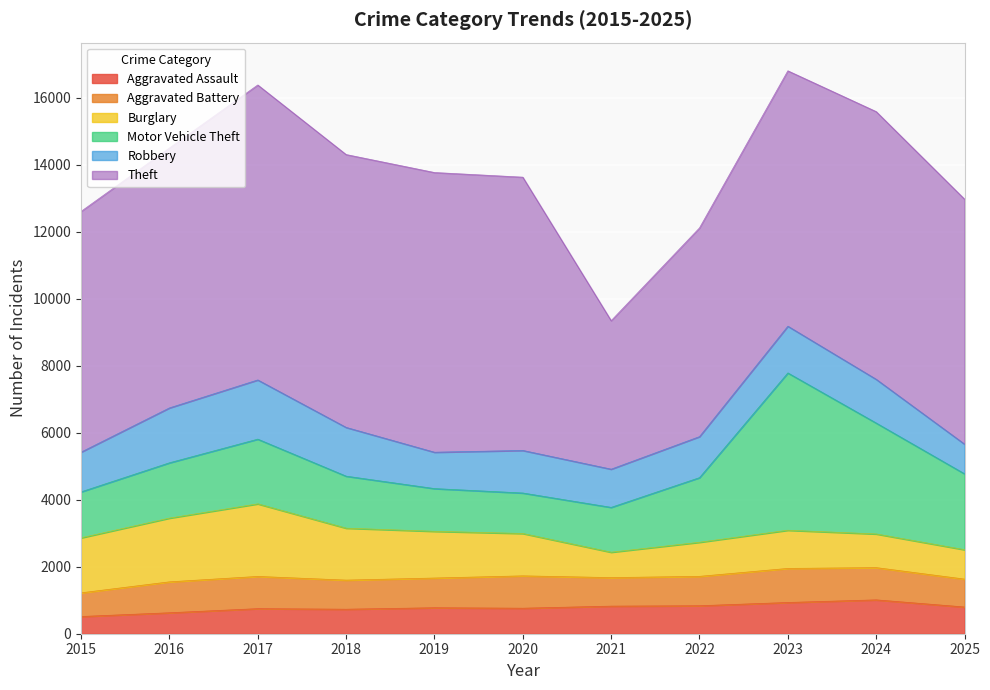

Read the Motor Vehicle Theft value at 2024, to the nearest 100.

3300